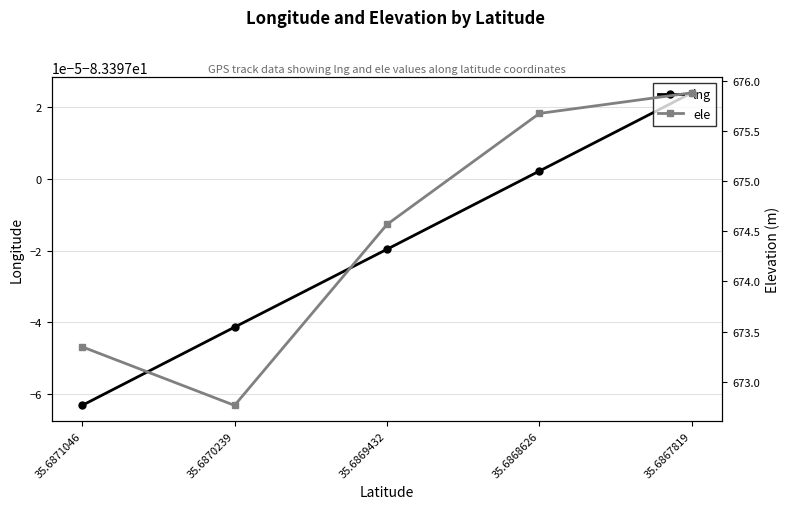

At how many categories does at least one series exceed 259?

5